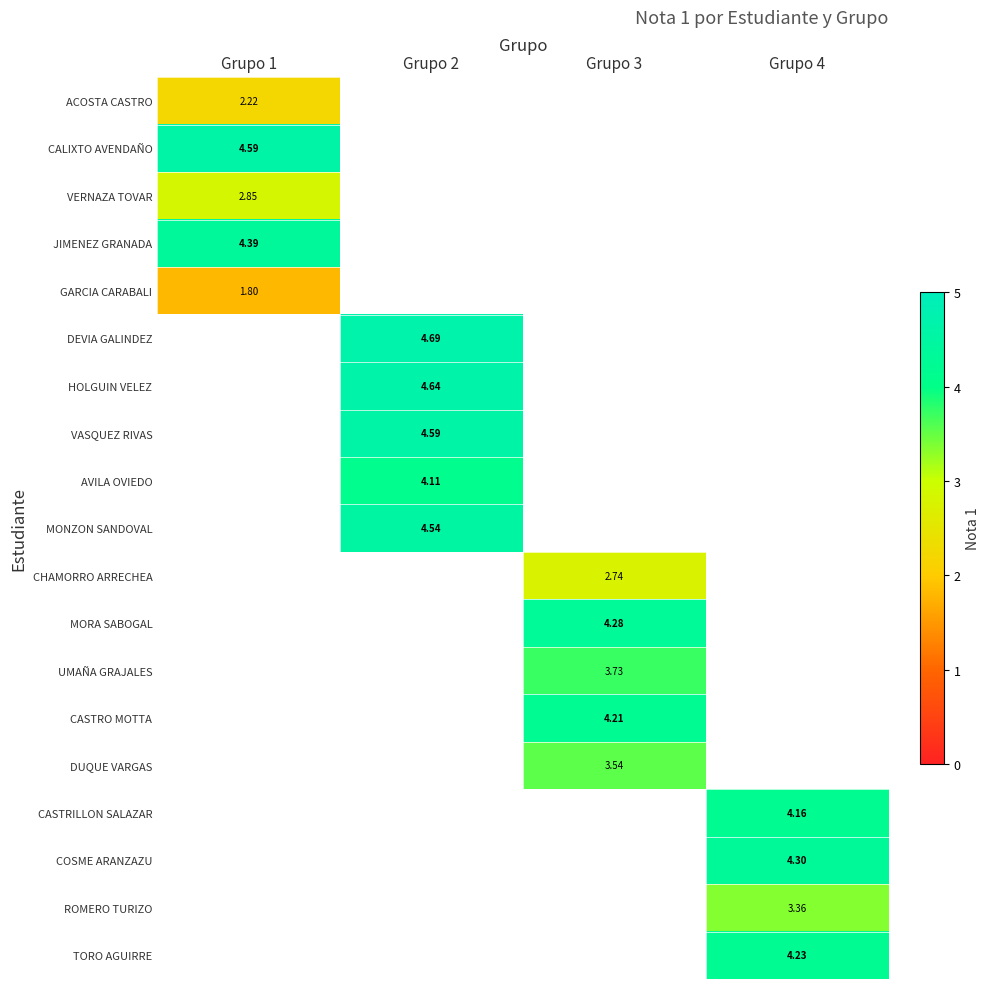

Rank the series at Grupo 1 from lowest to highest value.

GARCIA CARABALI, ACOSTA CASTRO, VERNAZA TOVAR, JIMENEZ GRANADA, CALIXTO AVENDAÑO, DEVIA GALINDEZ, HOLGUIN VELEZ, VASQUEZ RIVAS, AVILA OVIEDO, MONZON SANDOVAL, CHAMORRO ARRECHEA, MORA SABOGAL, UMAÑA GRAJALES, CASTRO MOTTA, DUQUE VARGAS, CASTRILLON SALAZAR, COSME ARANZAZU, ROMERO TURIZO, TORO AGUIRRE